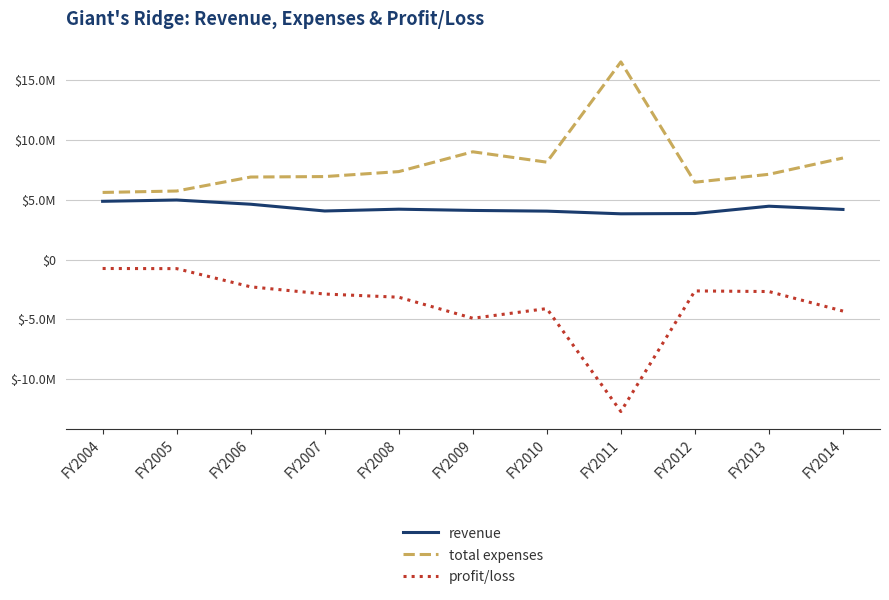

What are all the series names shown in the legend?

revenue, total expenses, profit/loss